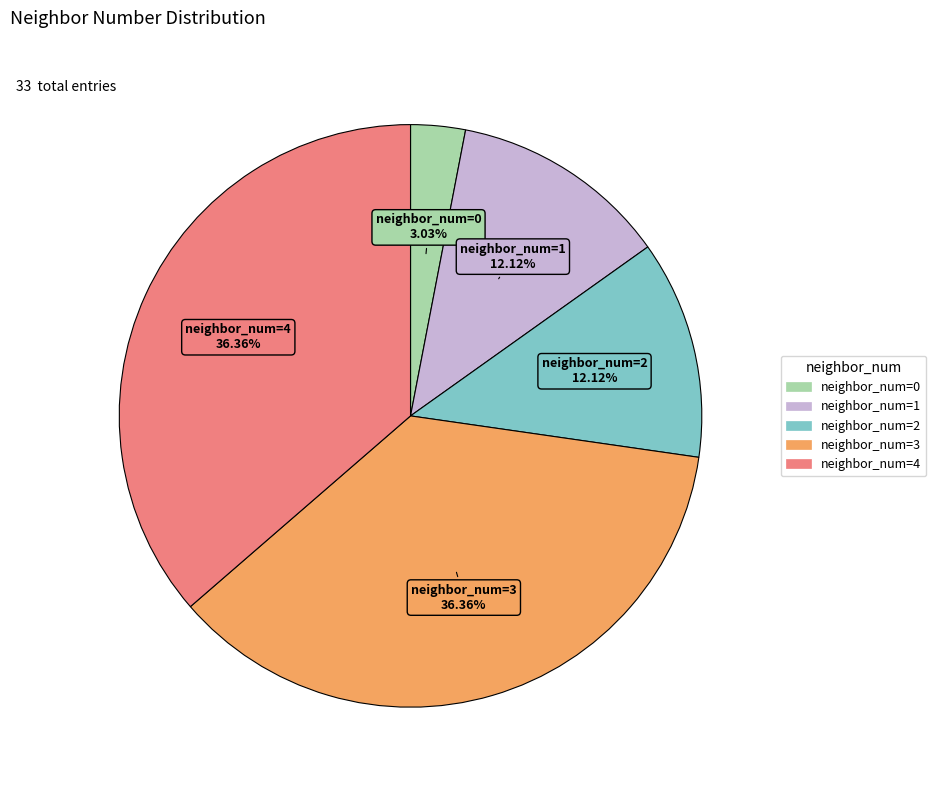

Do neighbor_num=1 and neighbor_num=2 together represent more than half of the pie?

No